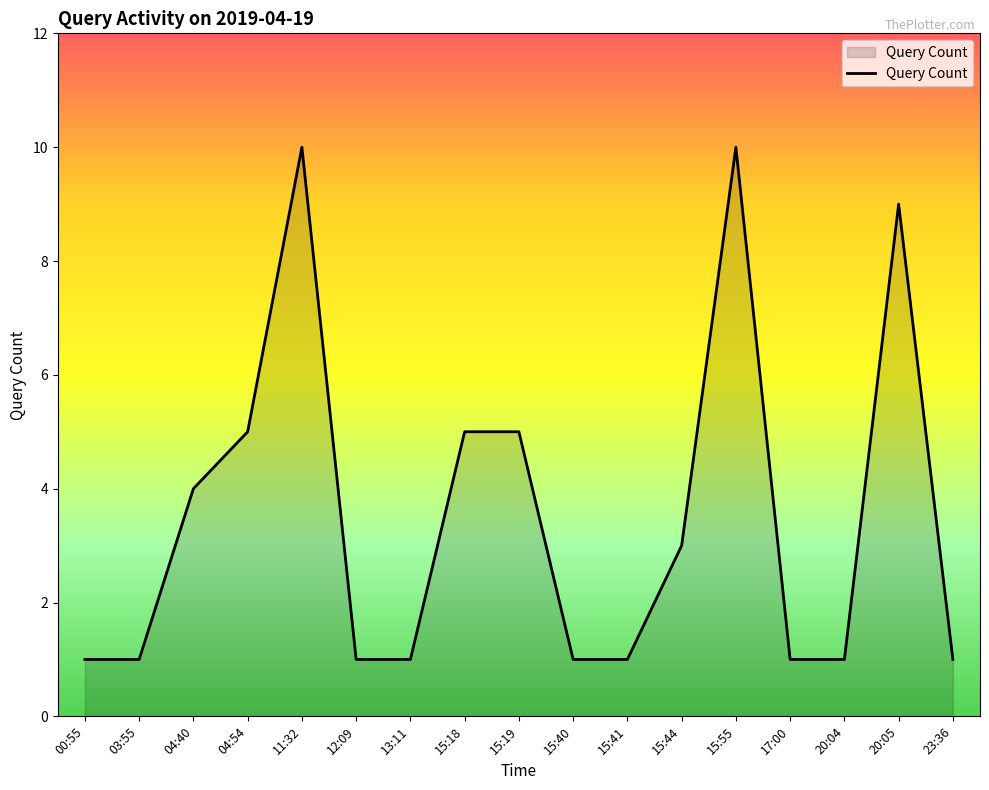

How many categories are shown in the chart?

17